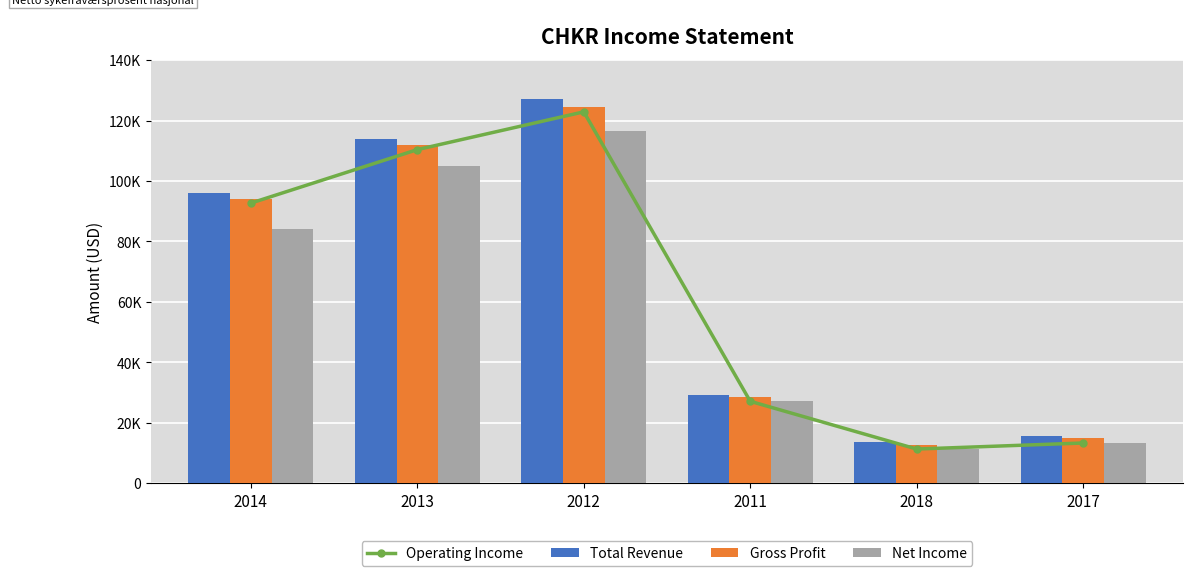

List the series in order of their peak value, highest first.

Total Revenue, Gross Profit, Operating Income, Net Income